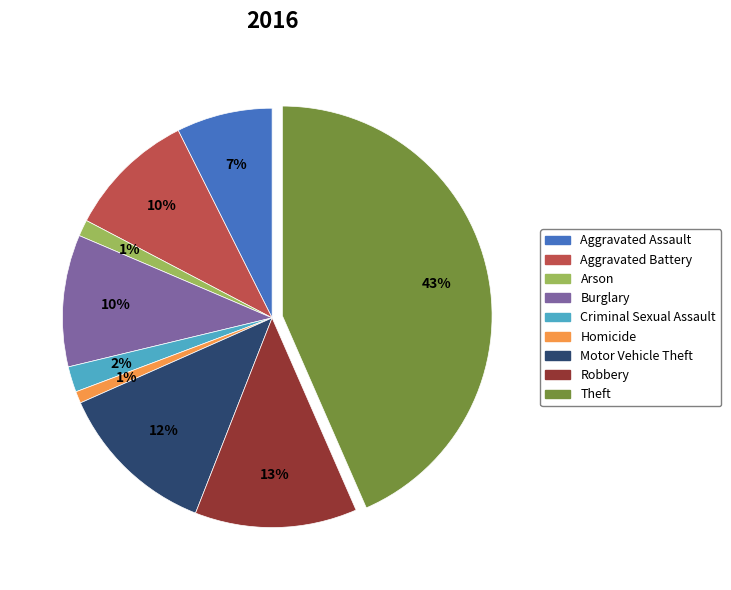

To the nearest percent, what is the average slice percentage?

11%